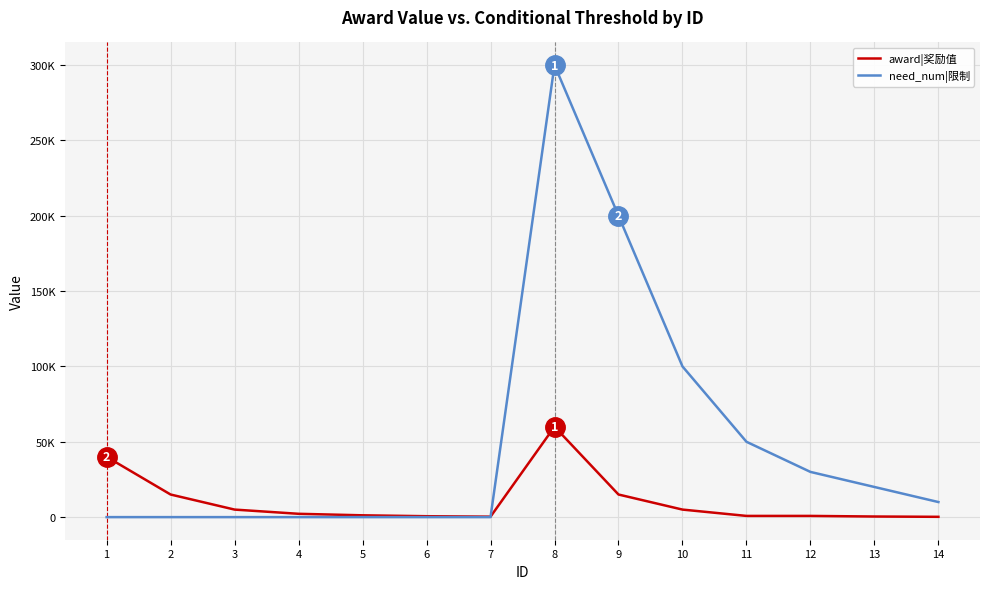

Is it true that award|奖励值 equals 40000 at 1?

True